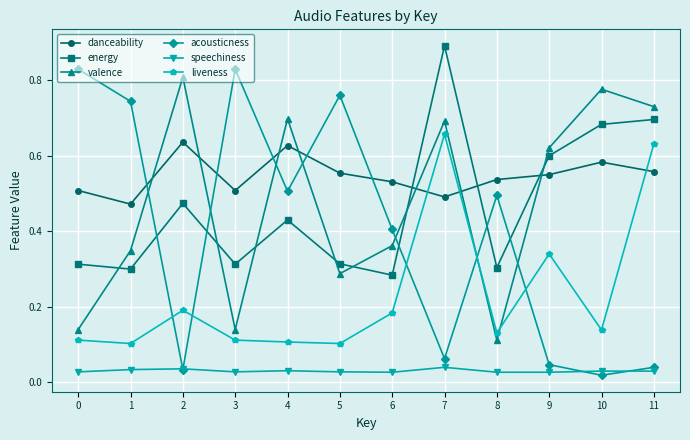

How many interior local valleys does the acousticness series have?

4